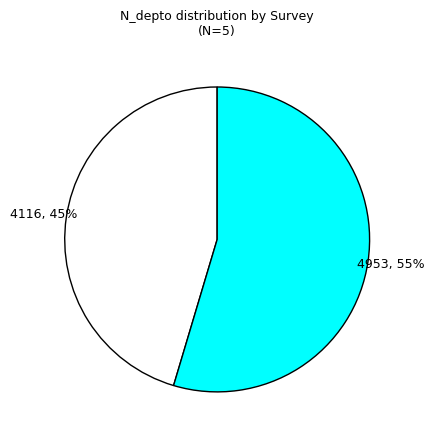

Is there a majority slice in this chart?

Yes